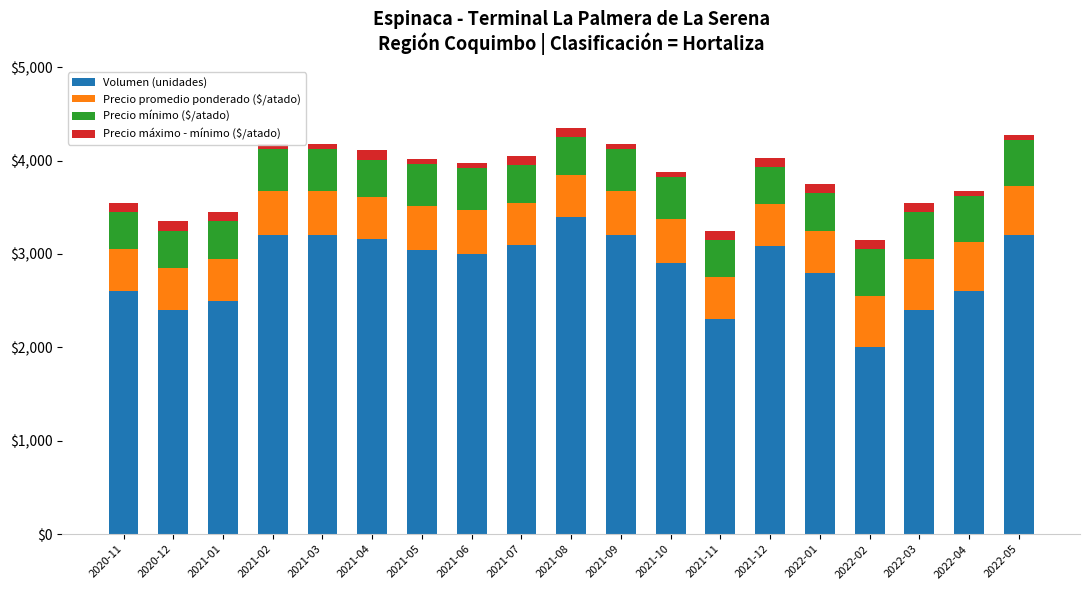

Is it true that Volumen (unidades) equals 959 at 2021-12?

False